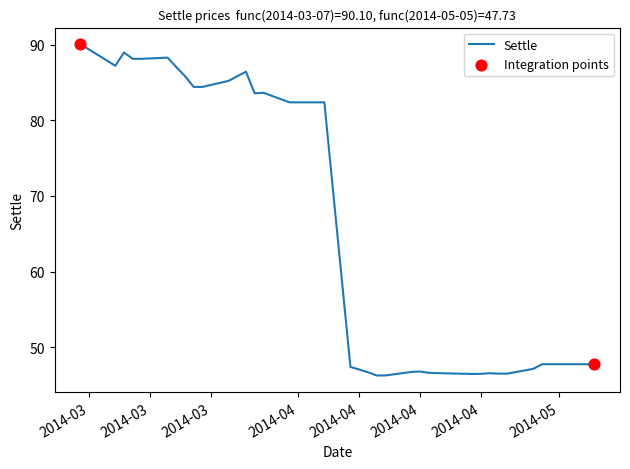

What is the difference between the maximum and minimum values?

43.9